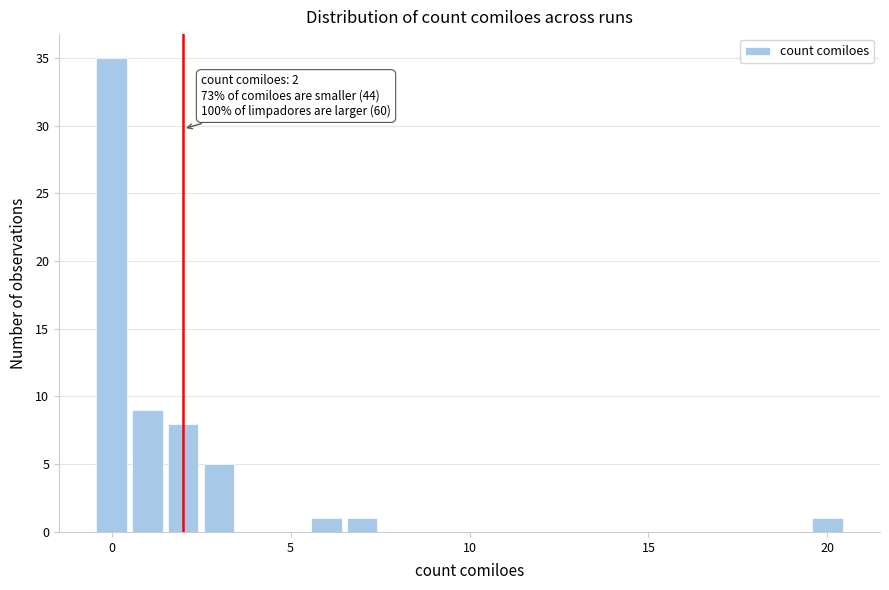

Around what value on the x-axis is the tallest bar? Give the approximate position of its centre, as read against the axis.

0.0